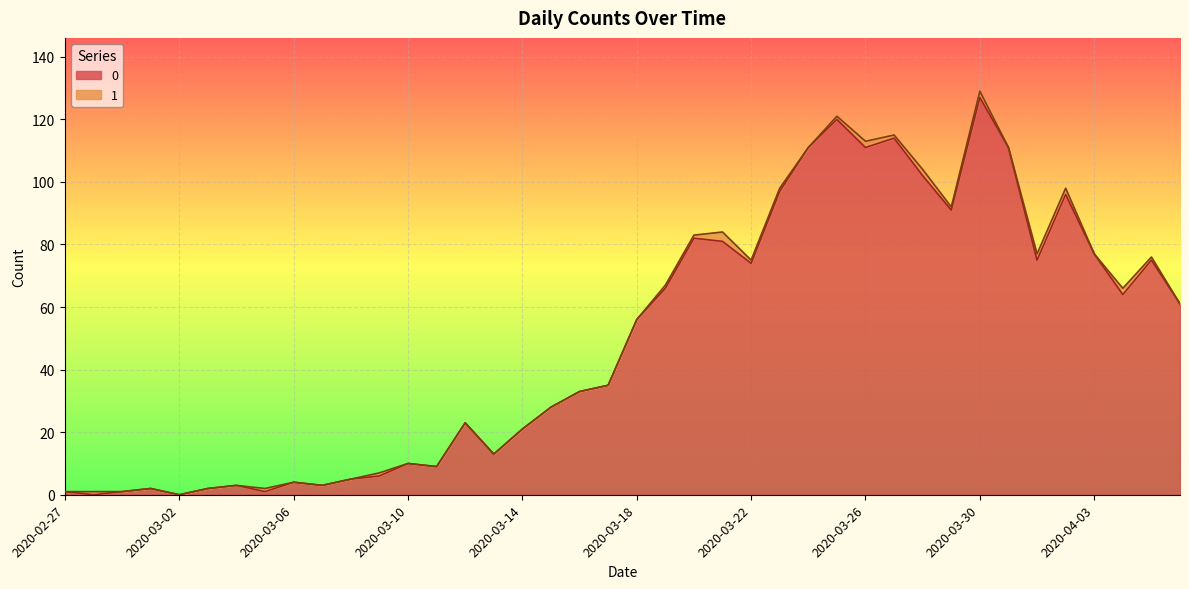

Reading right to left, what are all the values shown in this chart?

2020-04-06=61	2020-04-05=75	2020-04-04=64	2020-04-03=77	2020-04-02=96	2020-04-01=75	2020-03-31=111	2020-03-30=127	2020-03-29=91	2020-03-28=102	2020-03-27=114	2020-03-26=111	2020-03-25=120	2020-03-24=111	2020-03-23=97	2020-03-22=74	2020-03-21=81	2020-03-20=82	2020-03-19=66	2020-03-18=56	2020-03-17=35	2020-03-16=33	2020-03-15=28	2020-03-14=21	2020-03-13=13	2020-03-12=23	2020-03-11=9	2020-03-10=10	2020-03-09=6	2020-03-08=5	2020-03-07=3	2020-03-06=4	2020-03-05=1	2020-03-04=3	2020-03-03=2	2020-03-02=0	2020-03-01=2	2020-02-29=1	2020-02-28=0	2020-02-27=1